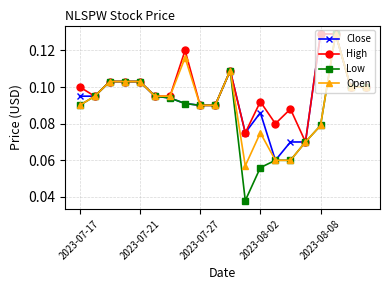

Which series has the widest spread of values?

Low